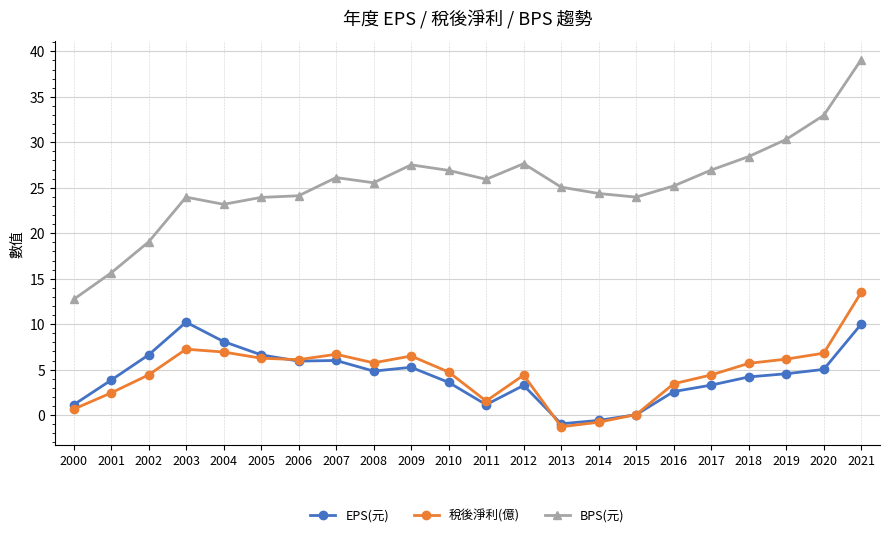

At which category is the sum across all series the highest?

2021